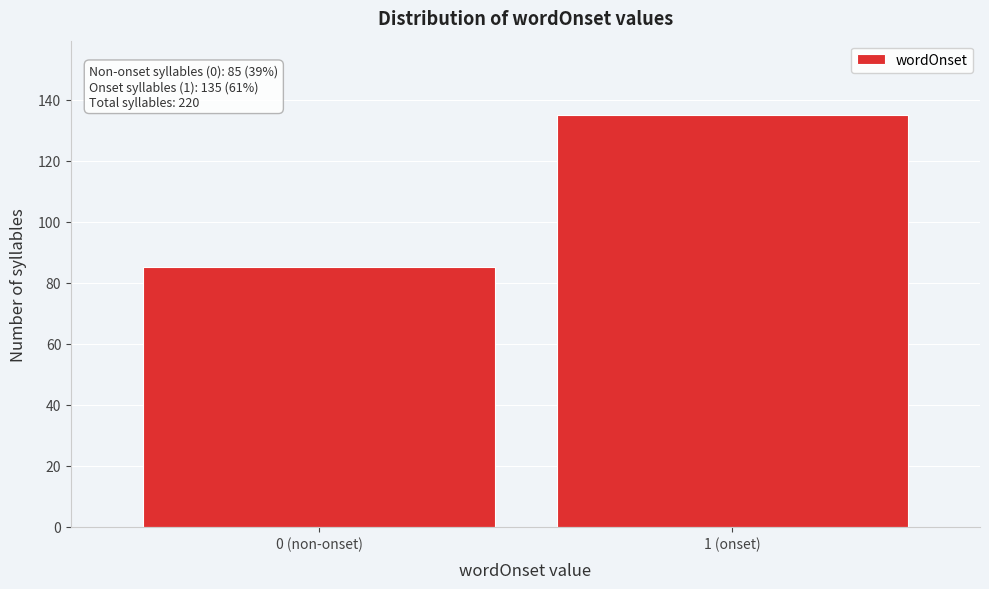

Reading right to left, transcribe all the data shown in this chart.

1 (onset)=135	0 (non-onset)=85